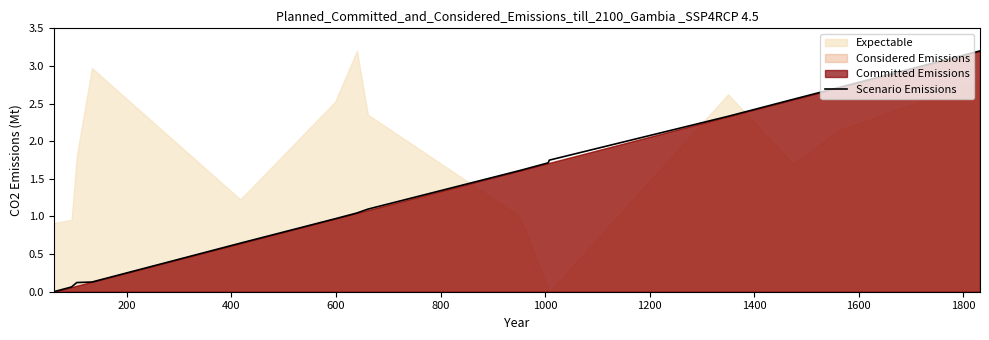

How many lines are shown in the chart?

1